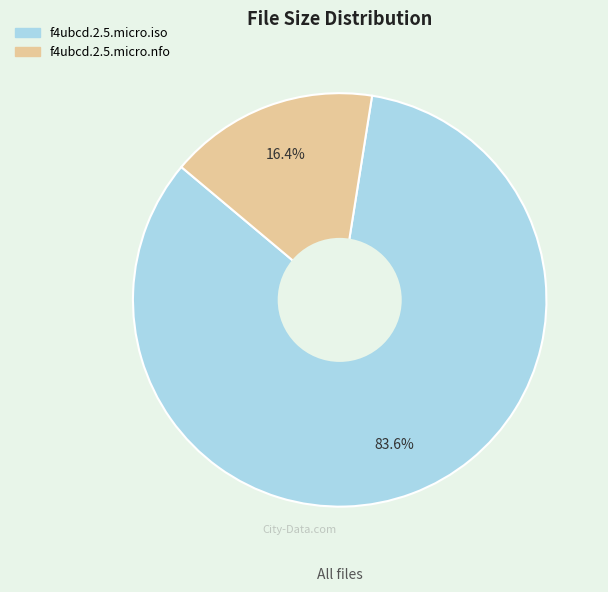

The f4ubcd.2.5.micro.iso slice represents 84% of the pie. True or false?

True